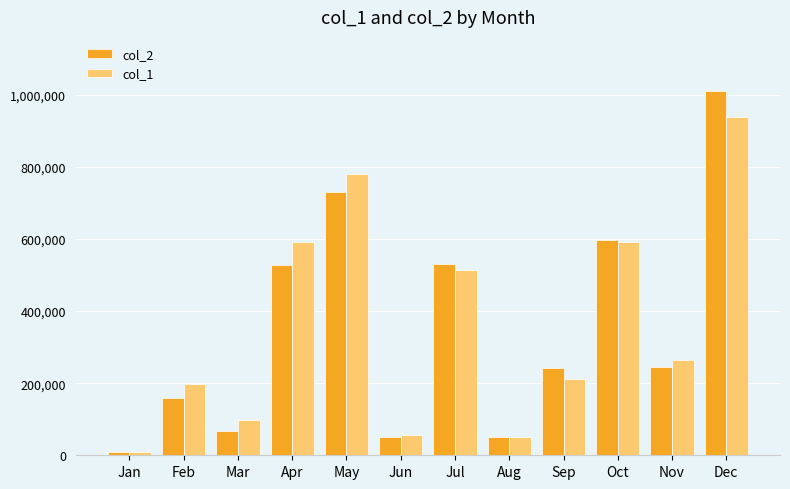

What is the difference between the highest and lowest values at Dec?

71950